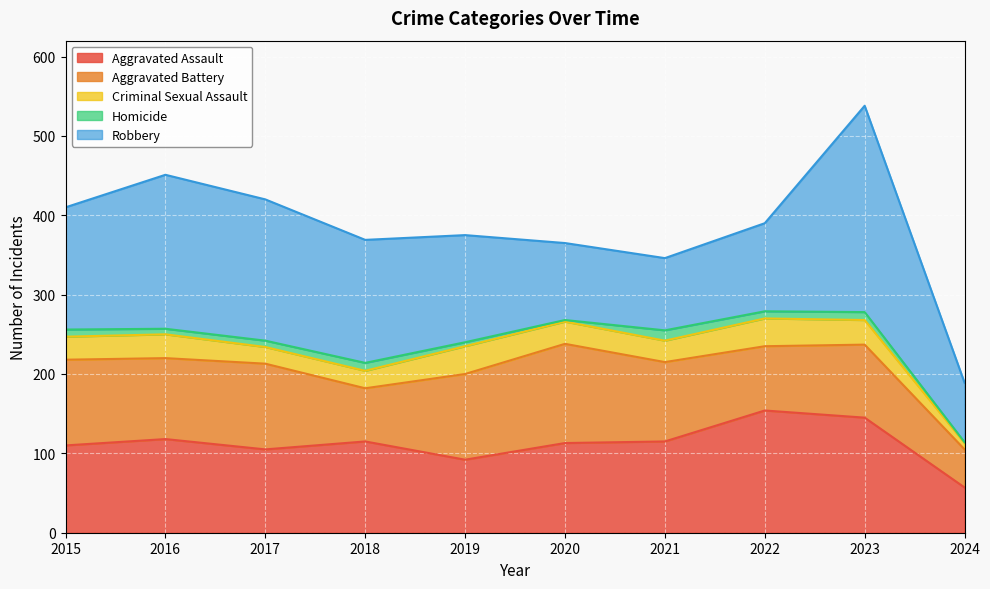

What is the minimum value shown in the chart?

1